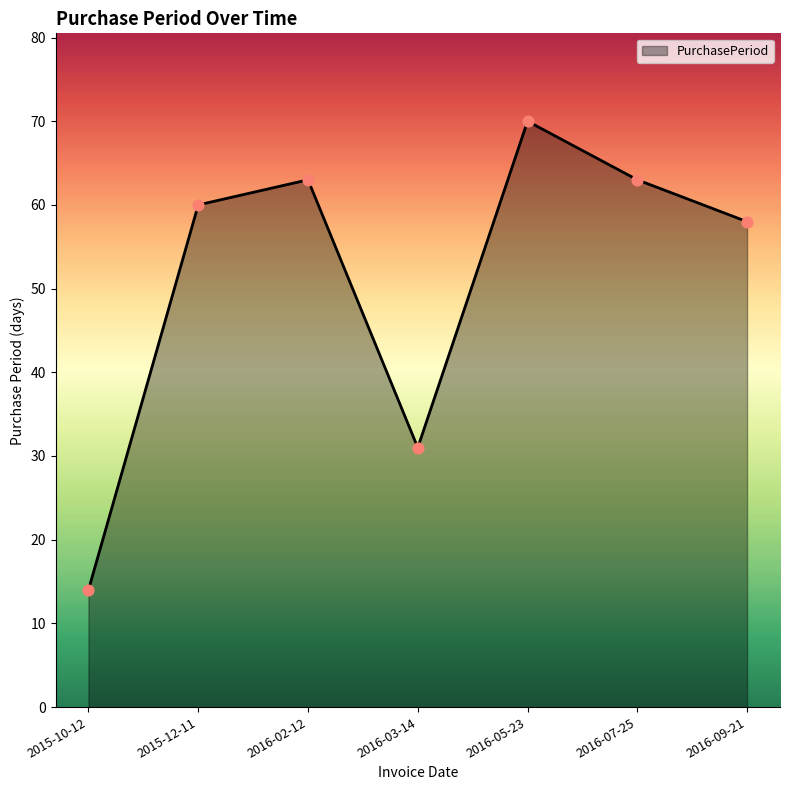

What is the change in value from 2015-10-12 to 2016-09-21?

+44